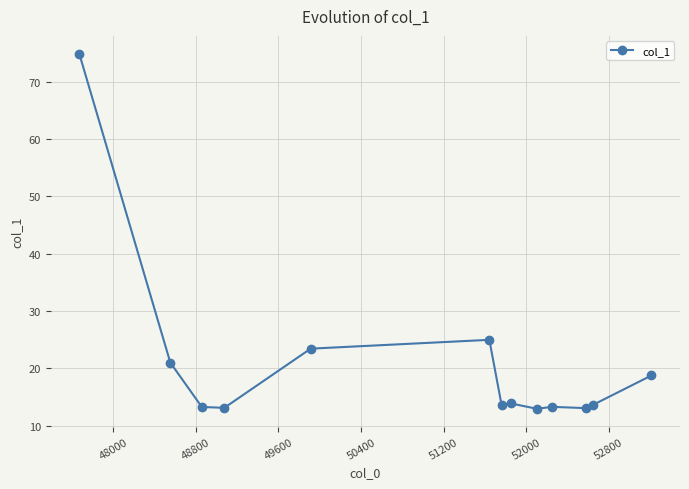

What is the smallest value displayed?

12.9